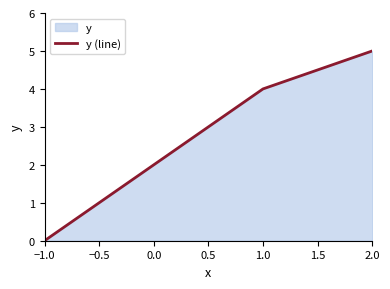

Reading left to right, extract all data points from this chart.

0	2	4	5